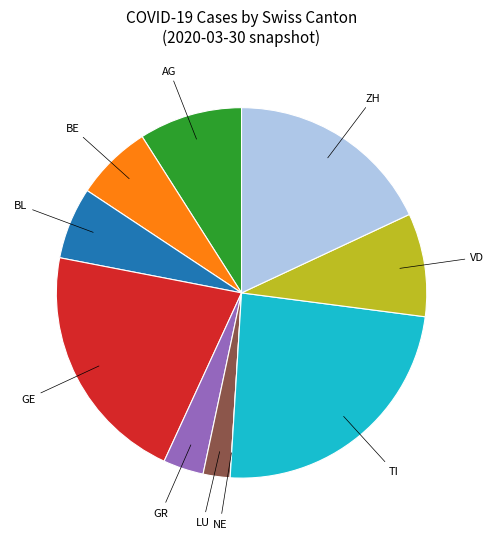

Is there any slice that represents more than half of the pie?

No